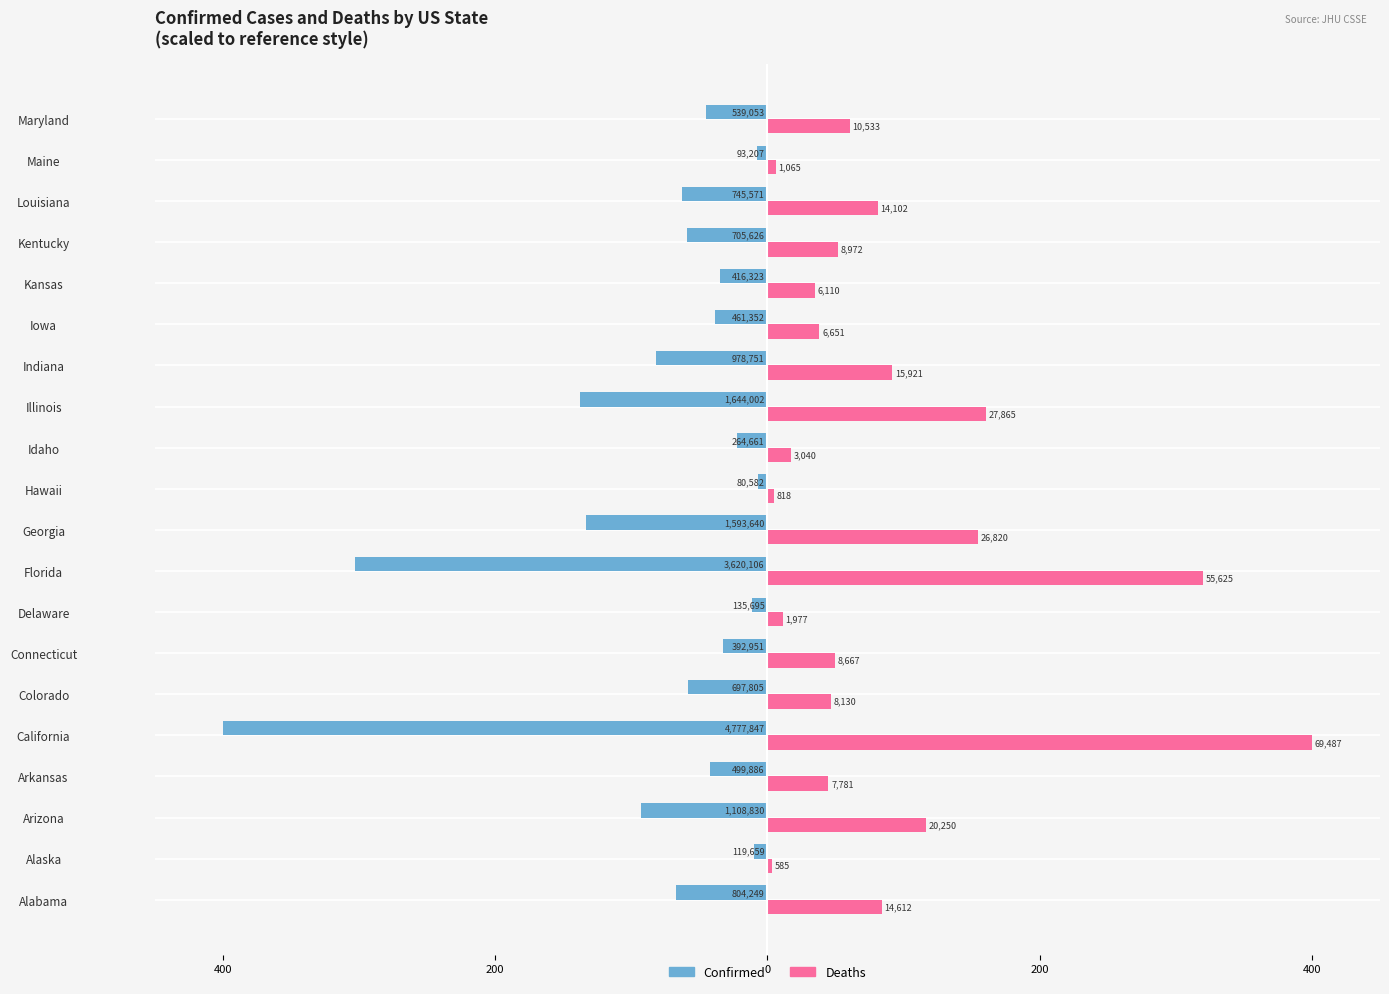

Which series has the largest range (max minus min)?

Deaths